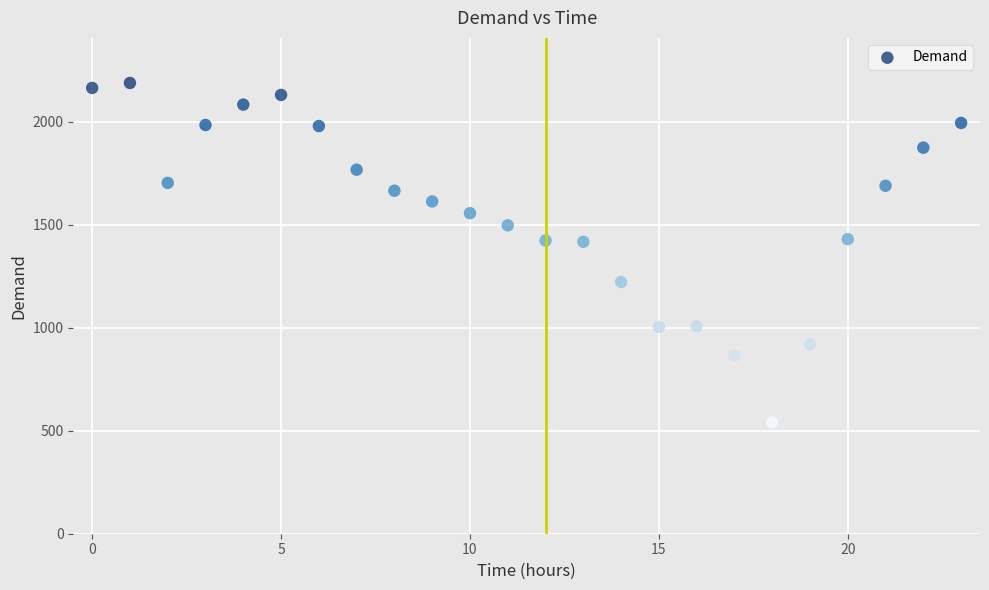

What is the range of Y values (max minus min)?

1647